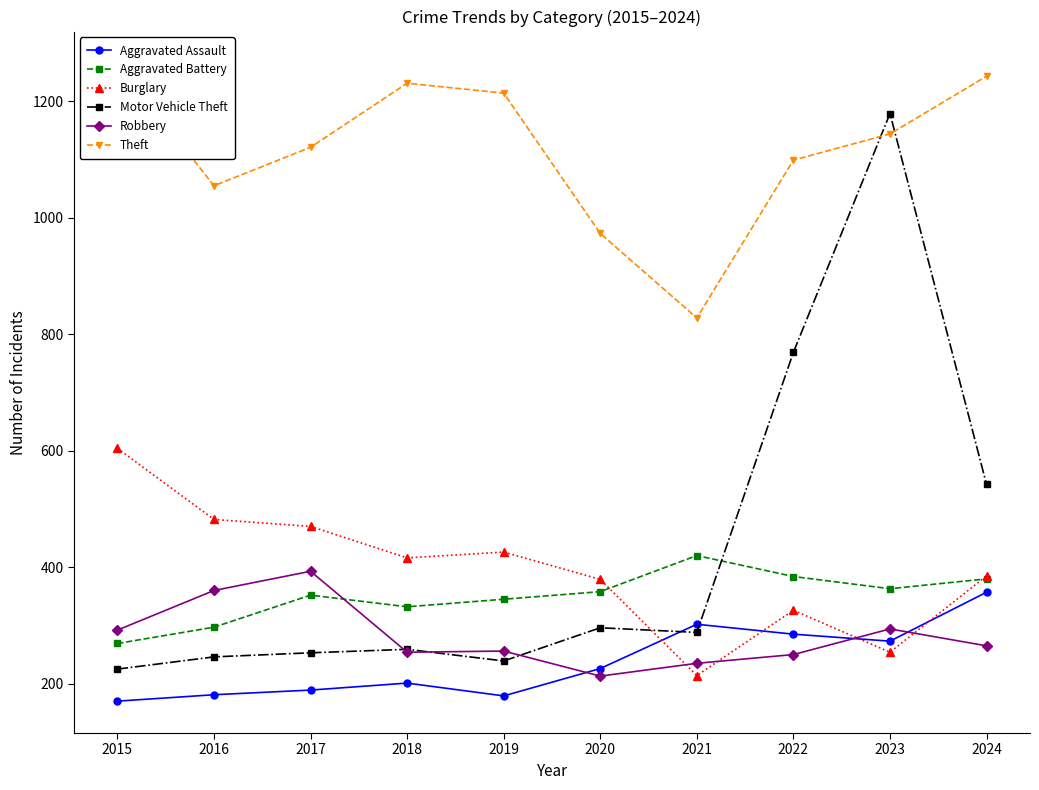

What is the sum of the Burglary values at 2022 and 2017?

796